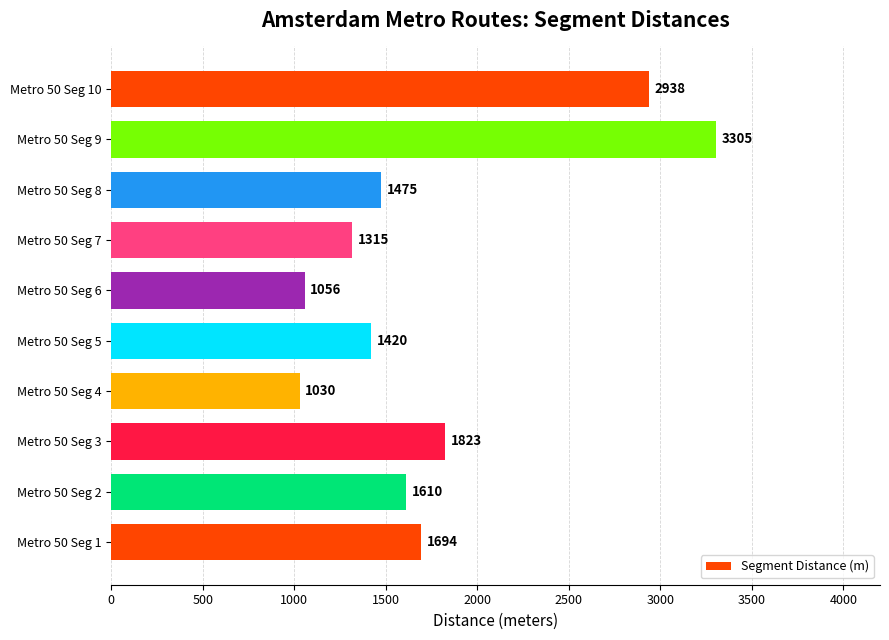

Rank the categories by value from lowest to highest.

Metro 50 Seg 4, Metro 50 Seg 6, Metro 50 Seg 7, Metro 50 Seg 5, Metro 50 Seg 8, Metro 50 Seg 2, Metro 50 Seg 1, Metro 50 Seg 3, Metro 50 Seg 10, Metro 50 Seg 9